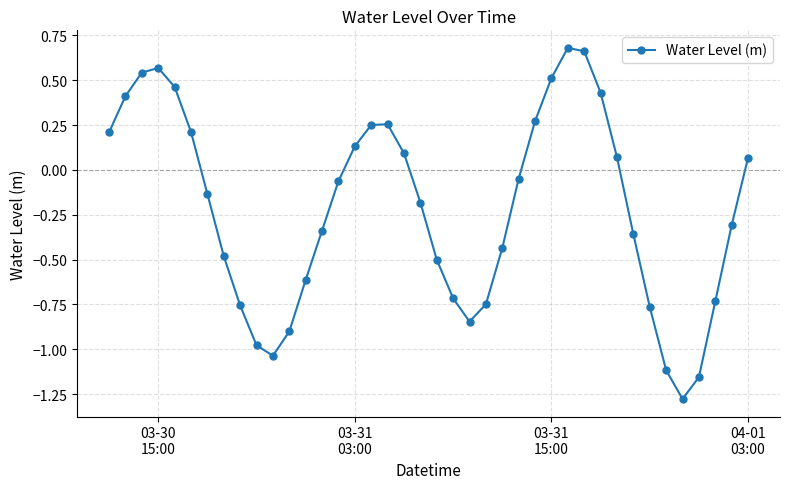

What is the value of the 13th point from the left?

-0.6